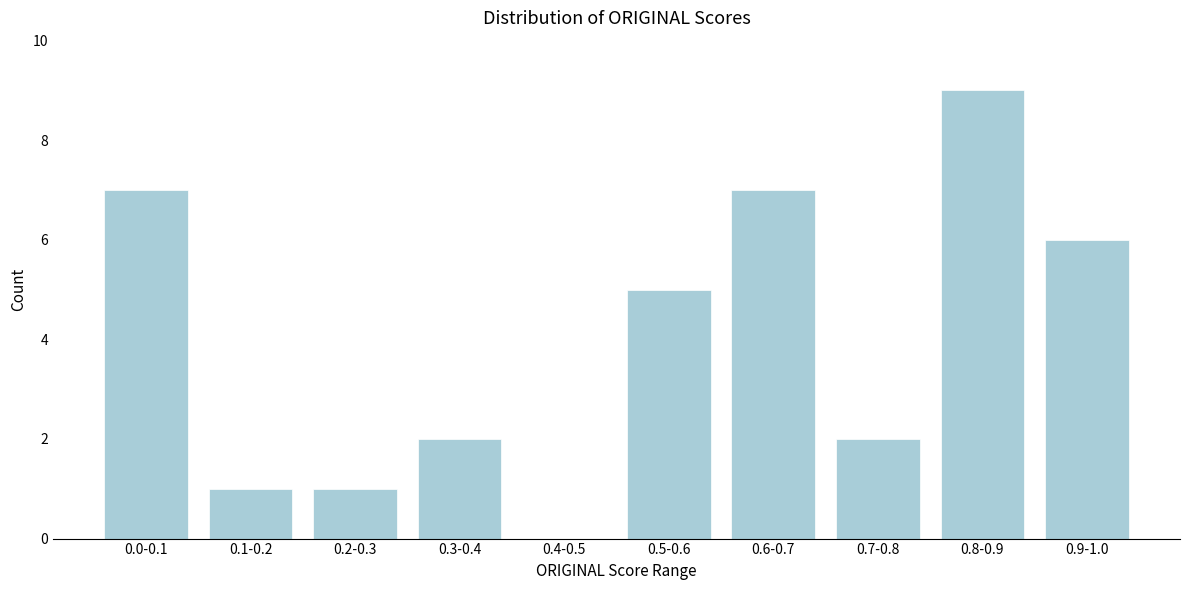

Reading left to right, transcribe all the data shown in this chart.

0.0-0.1=7	0.1-0.2=1	0.2-0.3=1	0.3-0.4=2	0.4-0.5=0	0.5-0.6=5	0.6-0.7=7	0.7-0.8=2	0.8-0.9=9	0.9-1.0=6